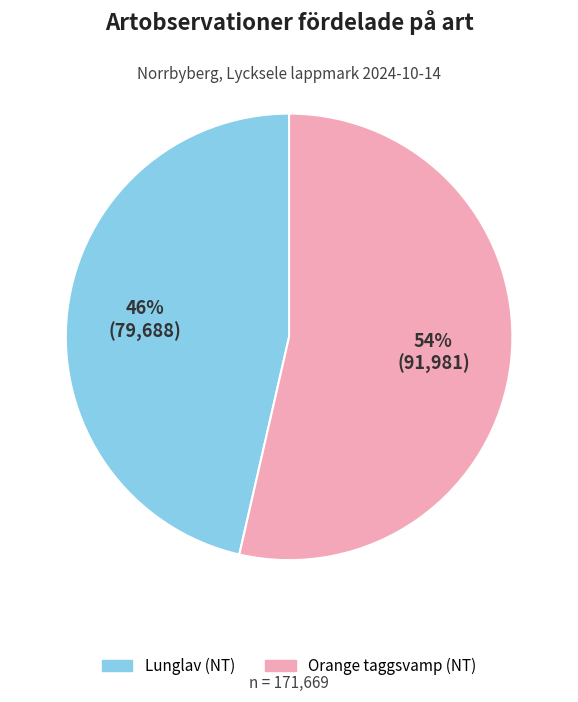

Is there any slice that represents more than half of the pie?

Yes